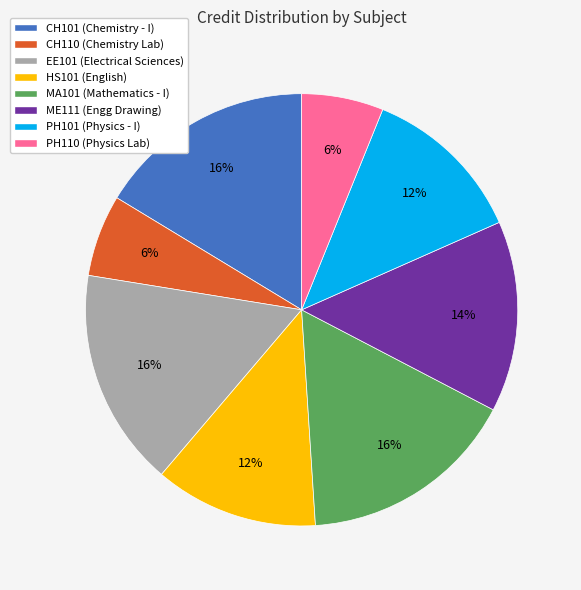

Is it true that PH110 is 6% of the pie?

True